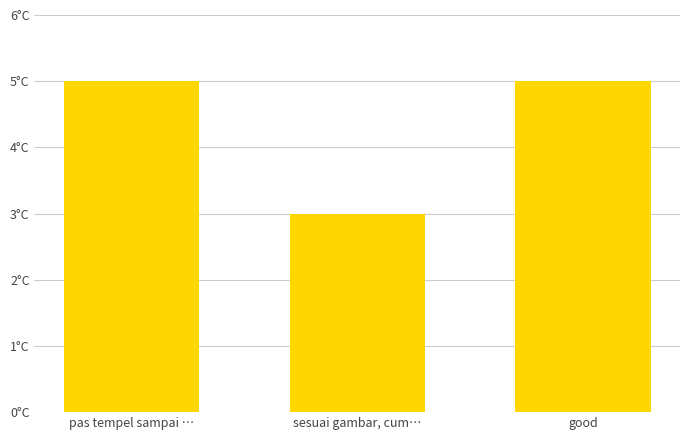

Are the bars horizontal?

No